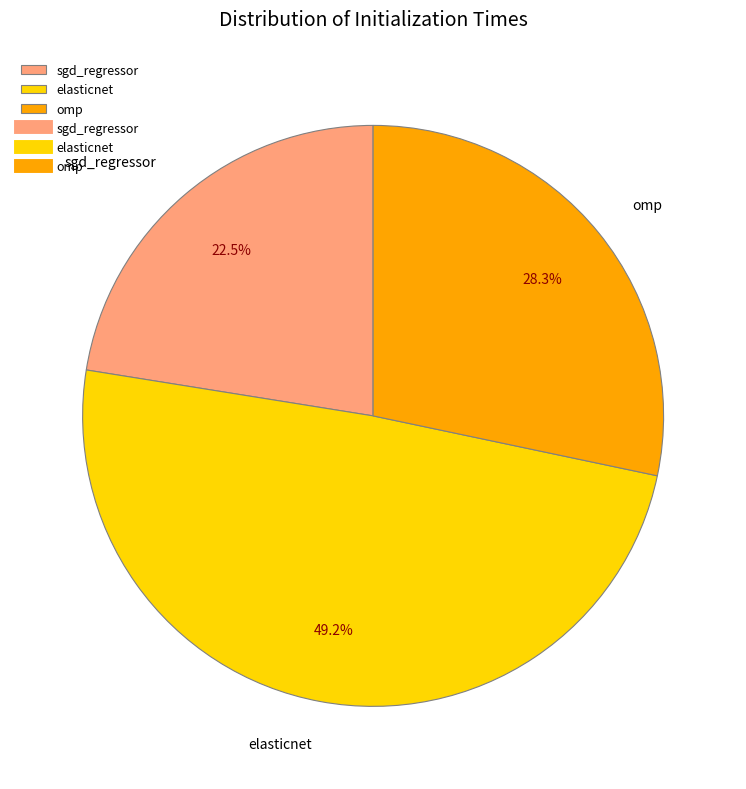

Which category has the biggest portion of the pie?

elasticnet